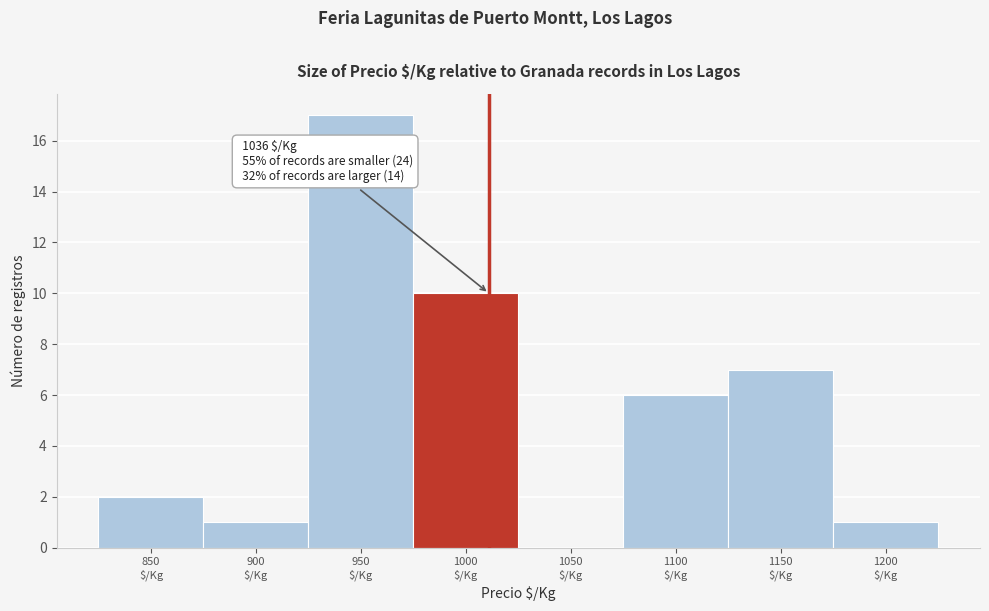

What is the greatest value displayed?

17